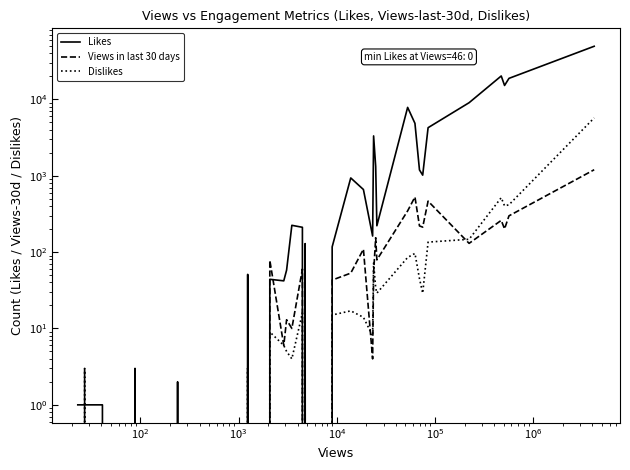

What is the sum of all Views in last 30 days values?

4542